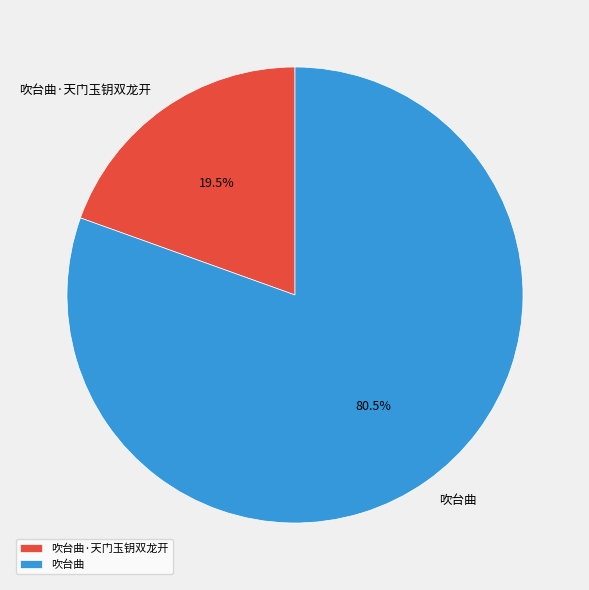

Is there a majority slice in this chart?

Yes